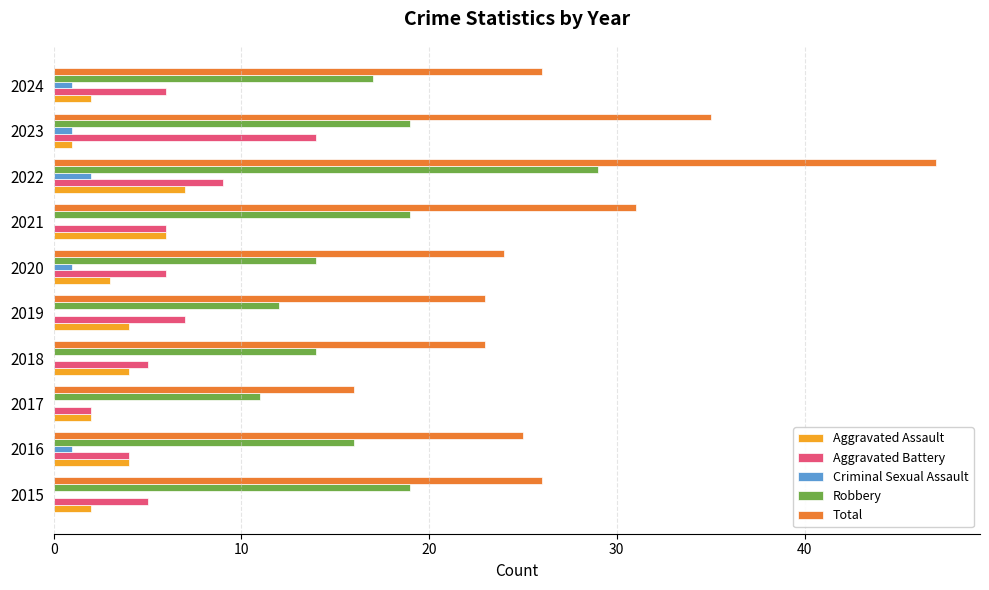

The value of Aggravated Assault at 2022 is 4. True or false?

False